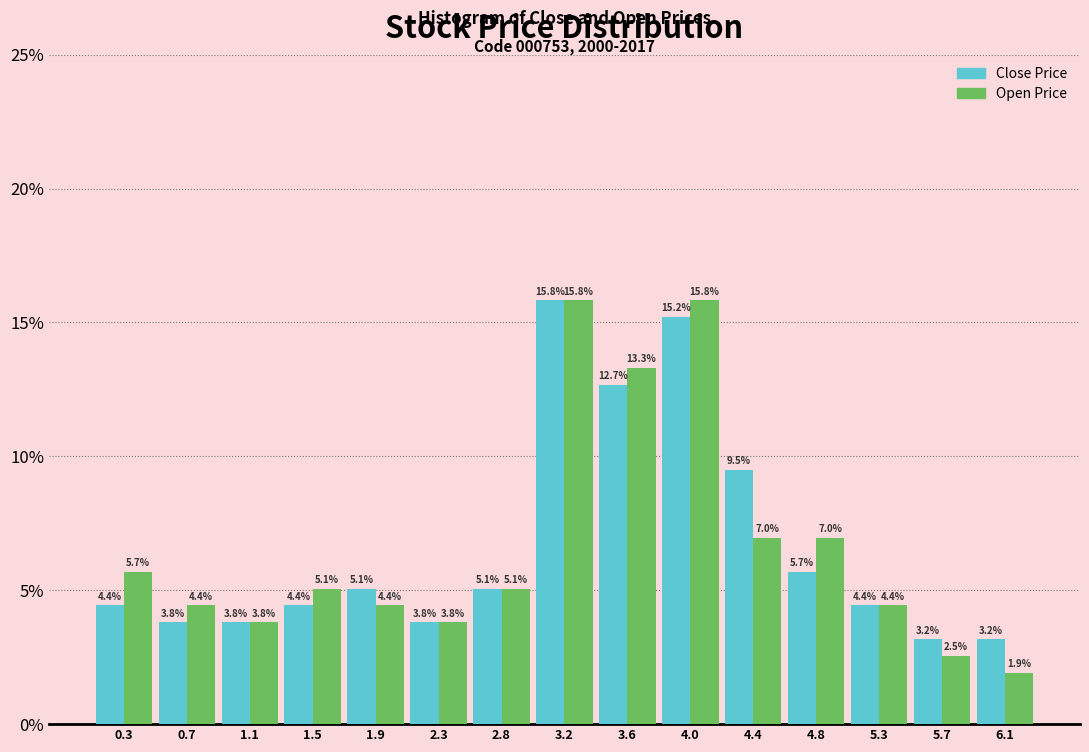

Reading left to right, list every range on the x-axis with the height of the bar of each series over it. The bar edges are not printed on the chart, so give them approximately, as read against the axis.

0.05 to 0.45: Close Price=4.4	Open Price=5.7
0.45 to 0.90: Close Price=3.8	Open Price=4.4
0.90 to 1.30: Close Price=3.8	Open Price=3.8
1.30 to 1.70: Close Price=4.4	Open Price=5.1
1.70 to 2.15: Close Price=5.1	Open Price=4.4
2.15 to 2.55: Close Price=3.8	Open Price=3.8
2.55 to 2.95: Close Price=5.1	Open Price=5.1
2.95 to 3.40: Close Price=15.8	Open Price=15.8
3.40 to 3.80: Close Price=12.7	Open Price=13.3
3.80 to 4.20: Close Price=15.2	Open Price=15.8
4.20 to 4.65: Close Price=9.5	Open Price=7.0
4.65 to 5.05: Close Price=5.7	Open Price=7.0
5.05 to 5.45: Close Price=4.4	Open Price=4.4
5.45 to 5.90: Close Price=3.2	Open Price=2.5
5.90 to 6.30: Close Price=3.2	Open Price=1.9